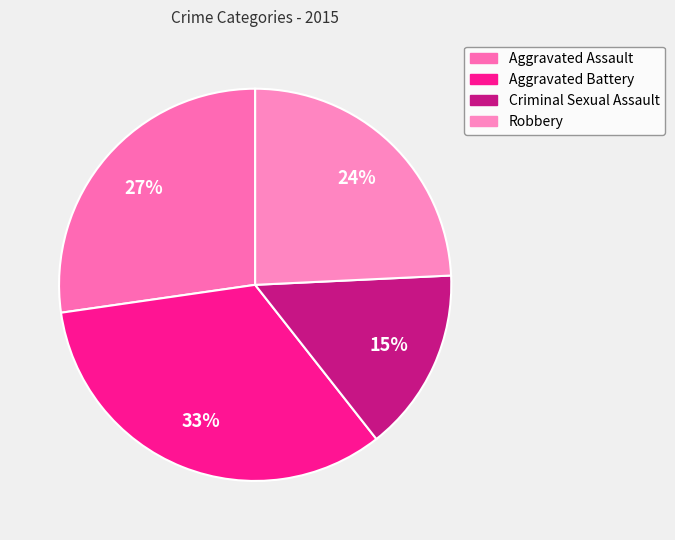

Count the number of slices in the pie.

4